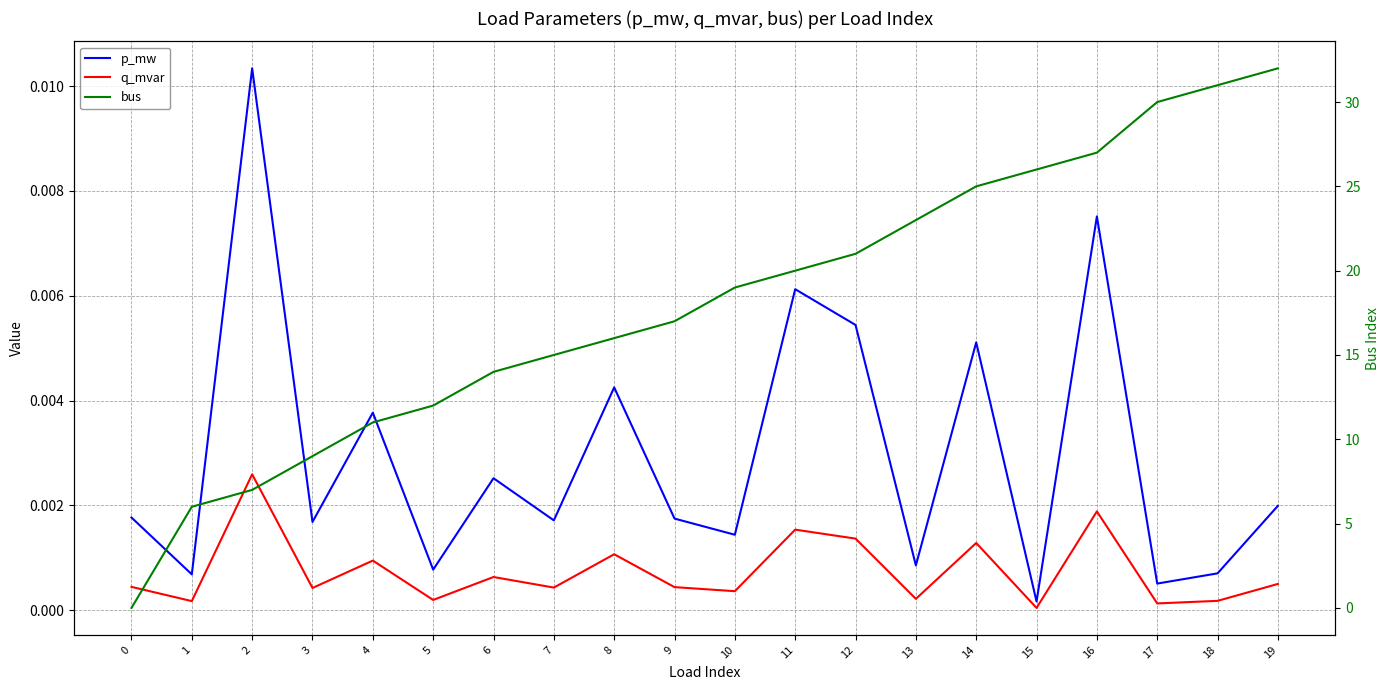

What is the difference between the highest and lowest values at 4?

11.0